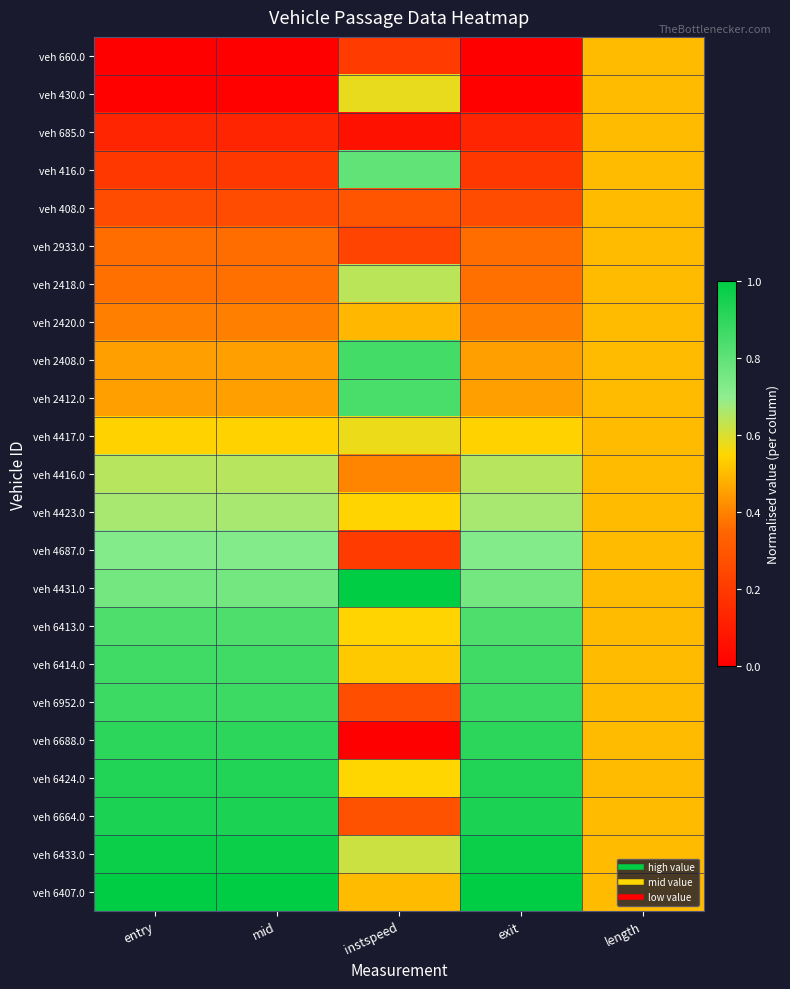

At which category is the sum across all series the highest?

mid